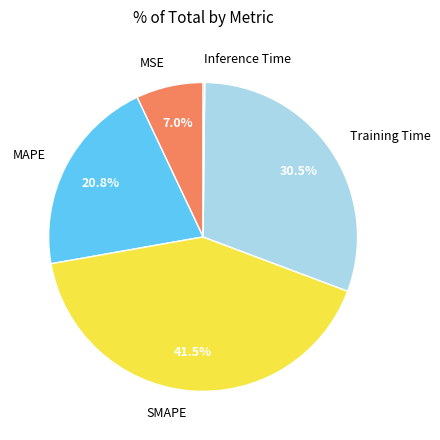

To the nearest percent, what is the difference between the largest and smallest slice percentages?

41%